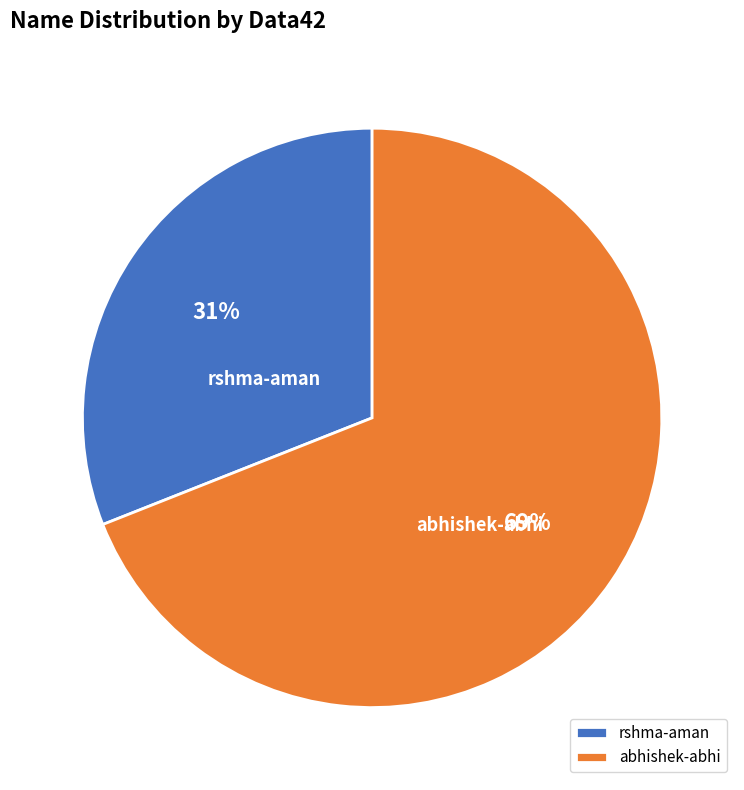

Which slice is the largest?

abhishek-abhi